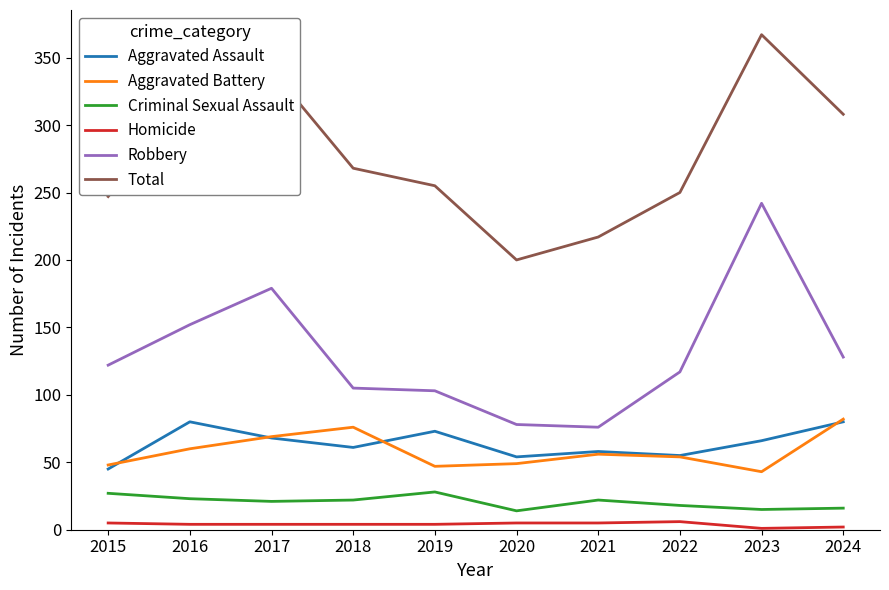

True or false: Aggravated Assault has more than 0 interior local peaks.

True